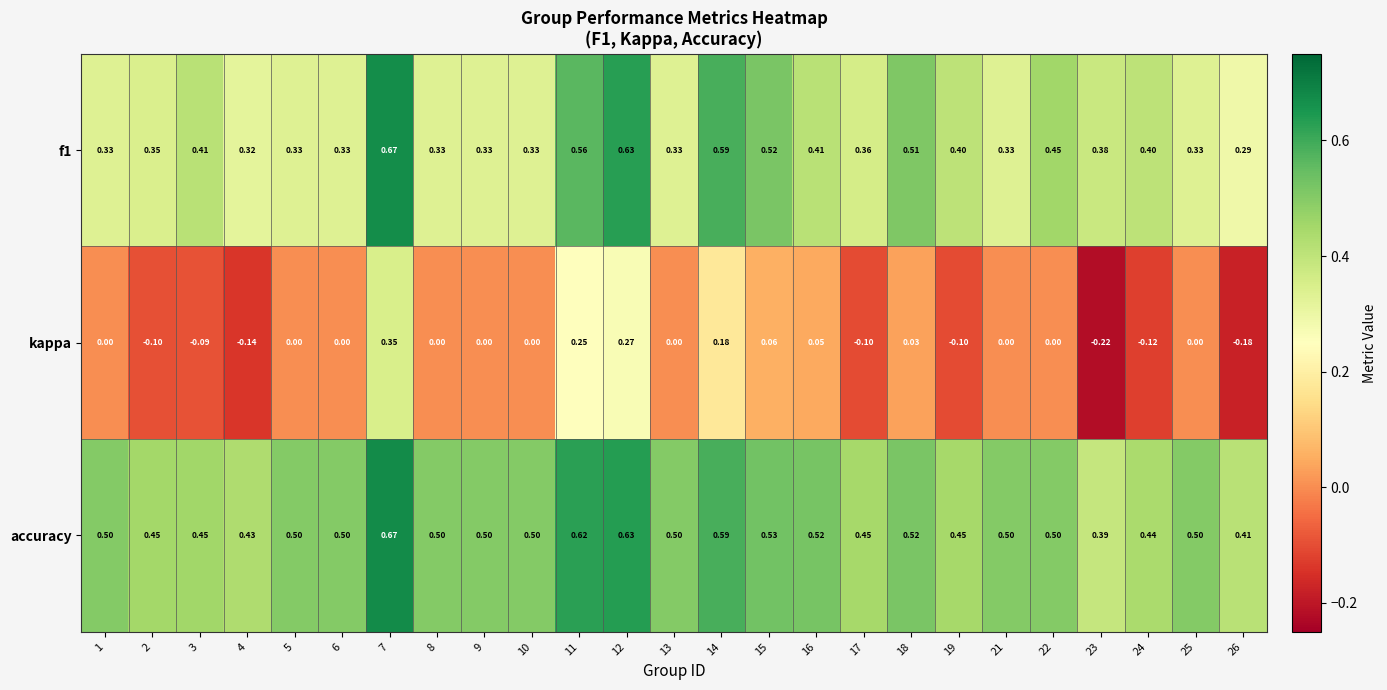

Is the value of f1 at 2 greater than the value of kappa at 1?

Yes